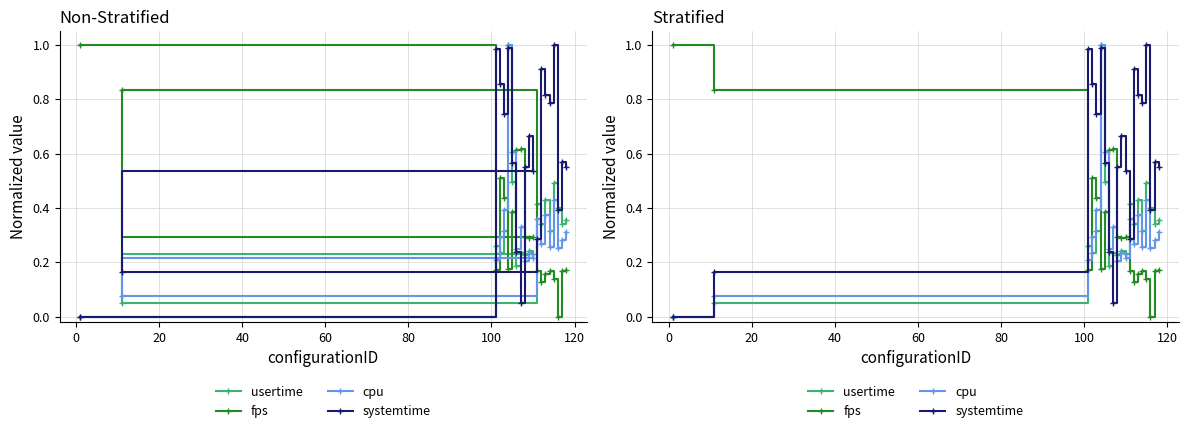

At how many categories does at least one series exceed 0?

20